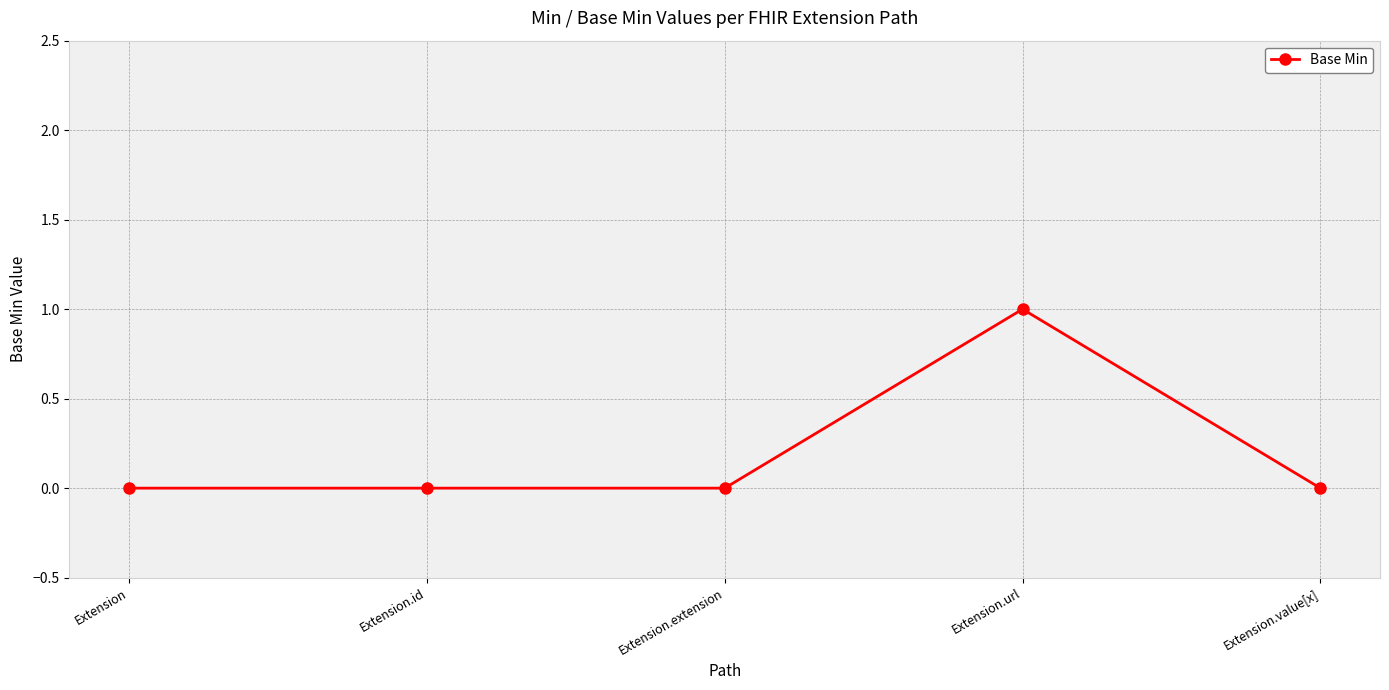

What is the label of the 3rd point from the left?

Extension.extension